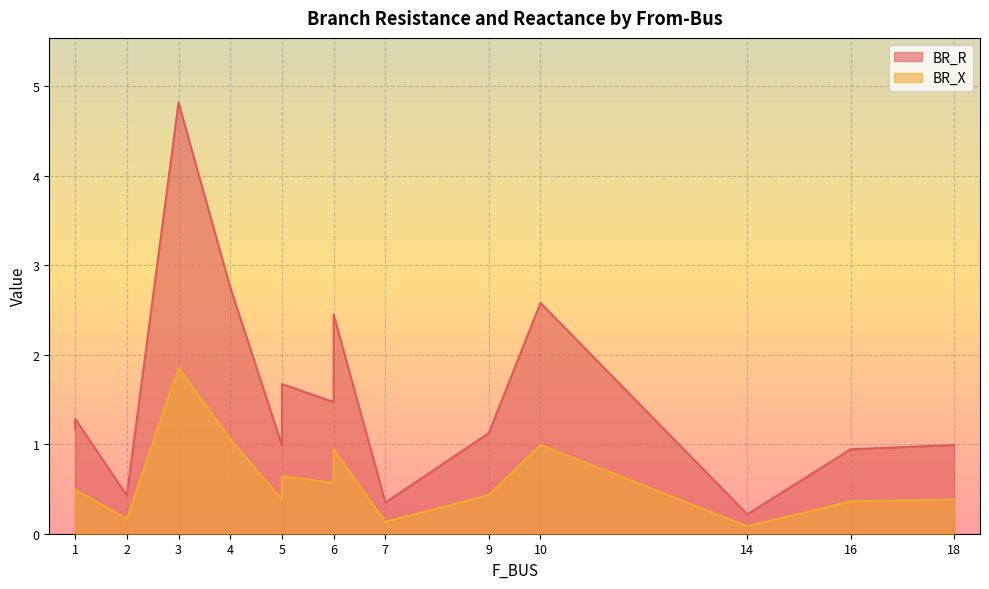

True or false: BR_X and BR_R cross at least once.

False